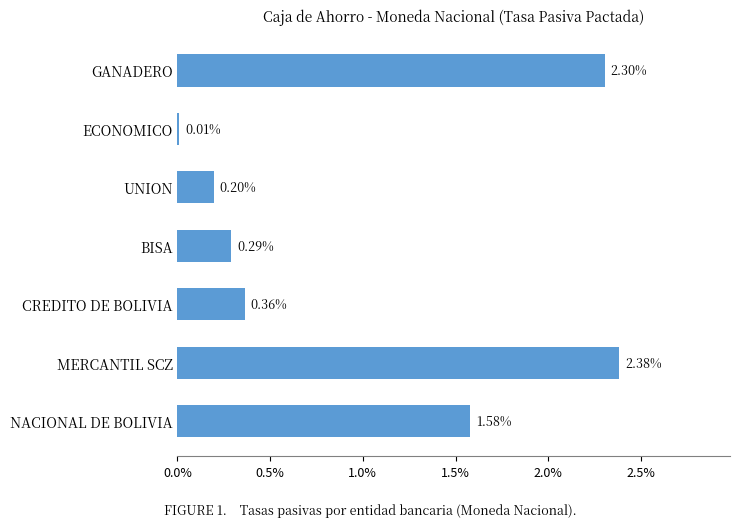

What is the change in value from NACIONAL DE BOLIVIA to CREDITO DE BOLIVIA?

-1.2